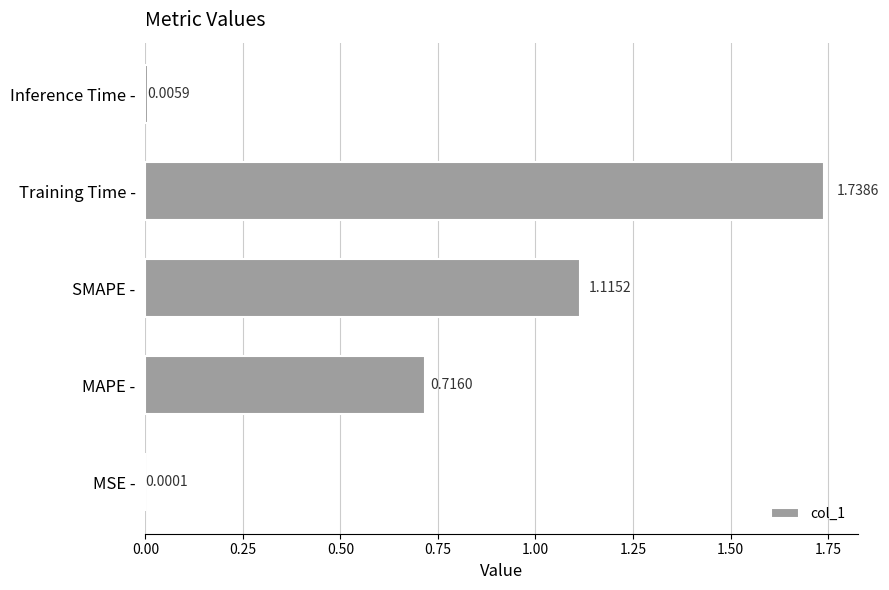

What is the sum of all values?

3.6